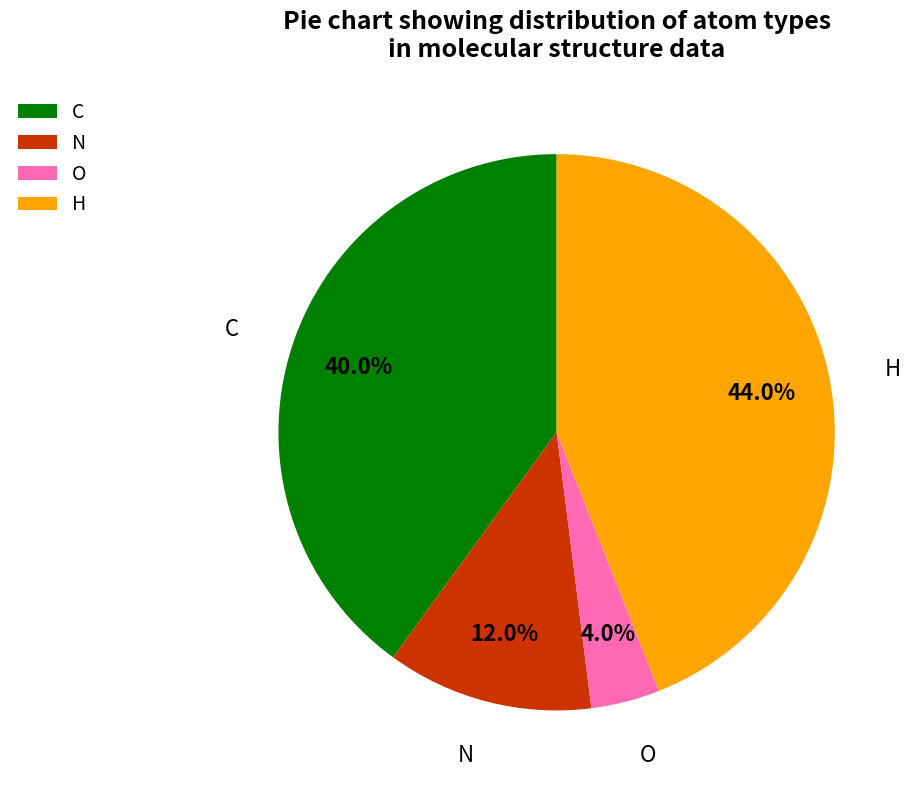

Do N and H together represent more than half of the pie?

Yes